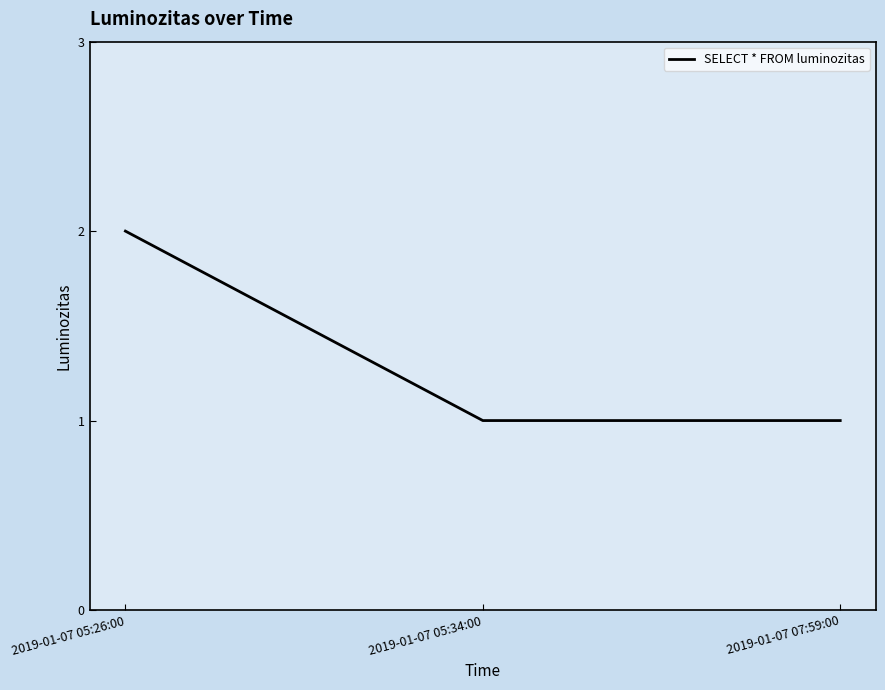

What is the change in value from 2019-01-07 05:26:00 to 2019-01-07 05:34:00?

-1